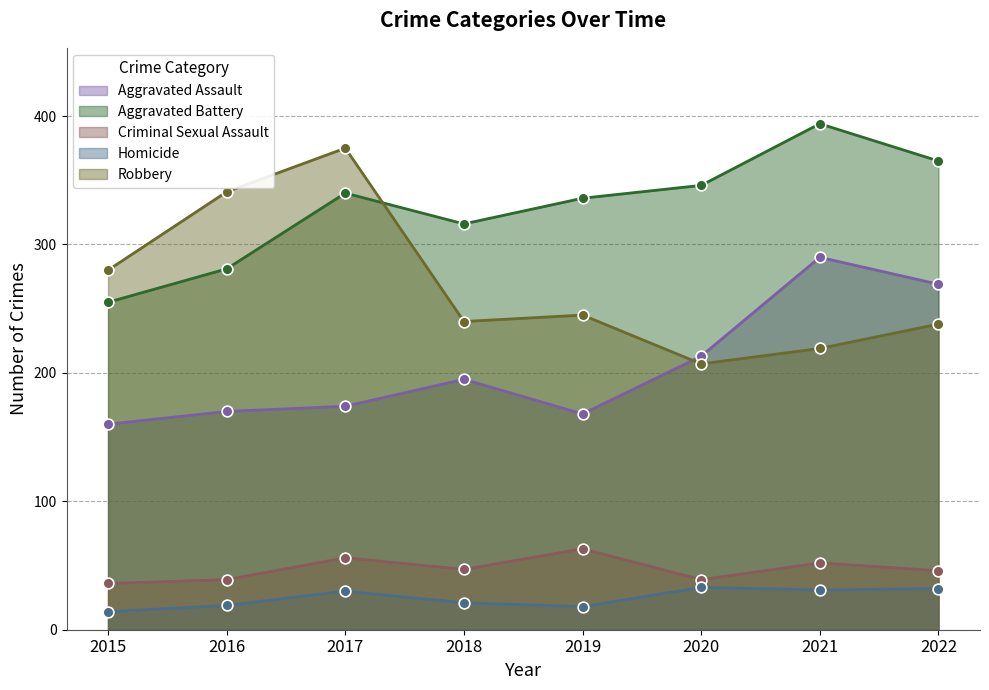

Which series has the widest spread of Y values?

Robbery